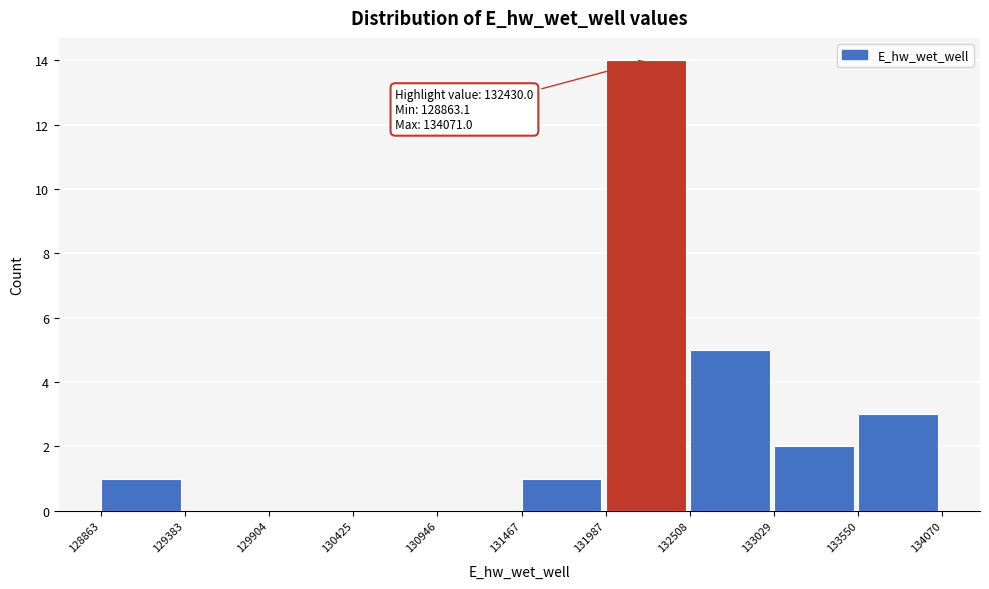

Over which range of the x-axis is the bar tallest?

131987 to 132508